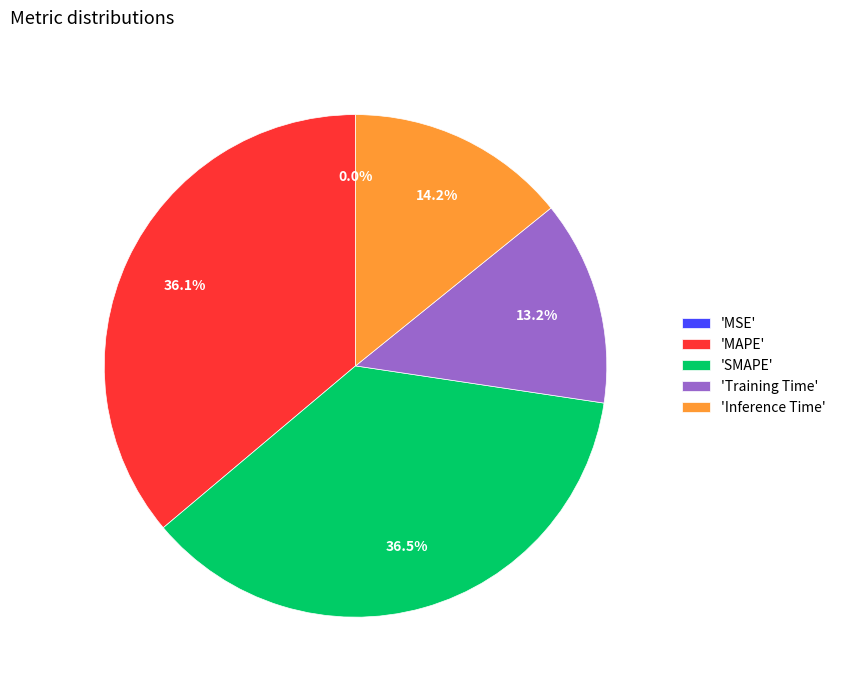

Does 'Training Time' account for over 50% of the chart?

No